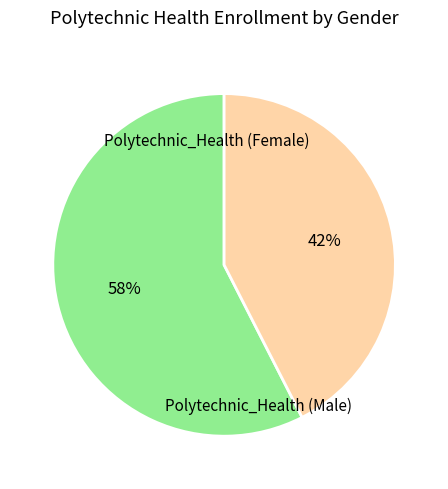

Does any single category account for the majority?

Yes